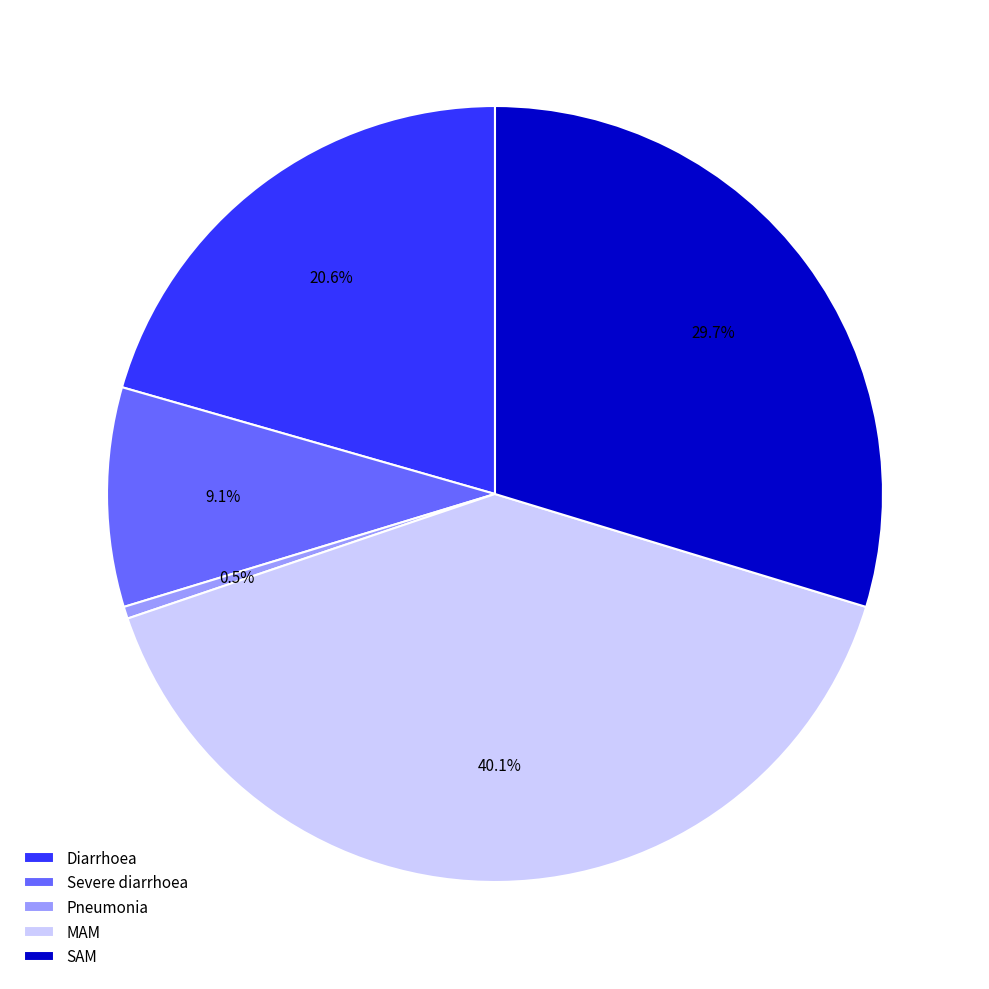

Is it true that Severe diarrhoea is 9% of the pie?

True